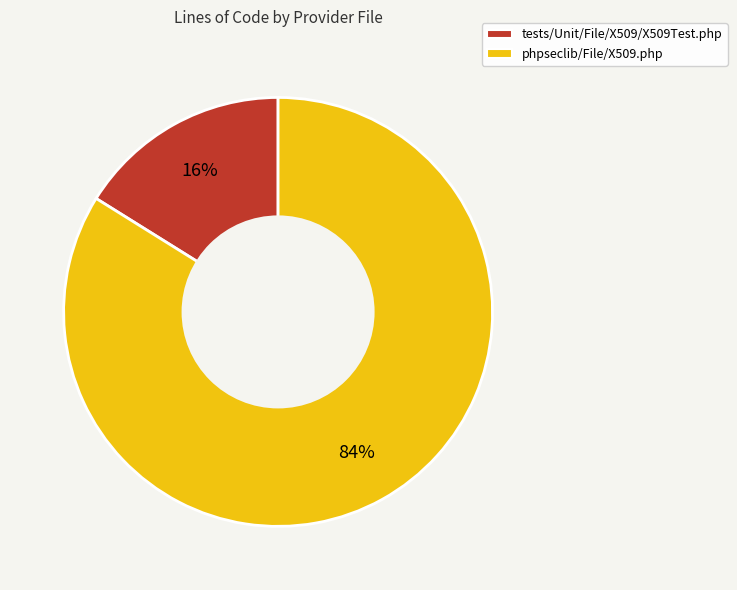

To the nearest percent, what is the difference between the tests/Unit/File/X509/X509Test.php and phpseclib/File/X509.php slice percentages?

68%